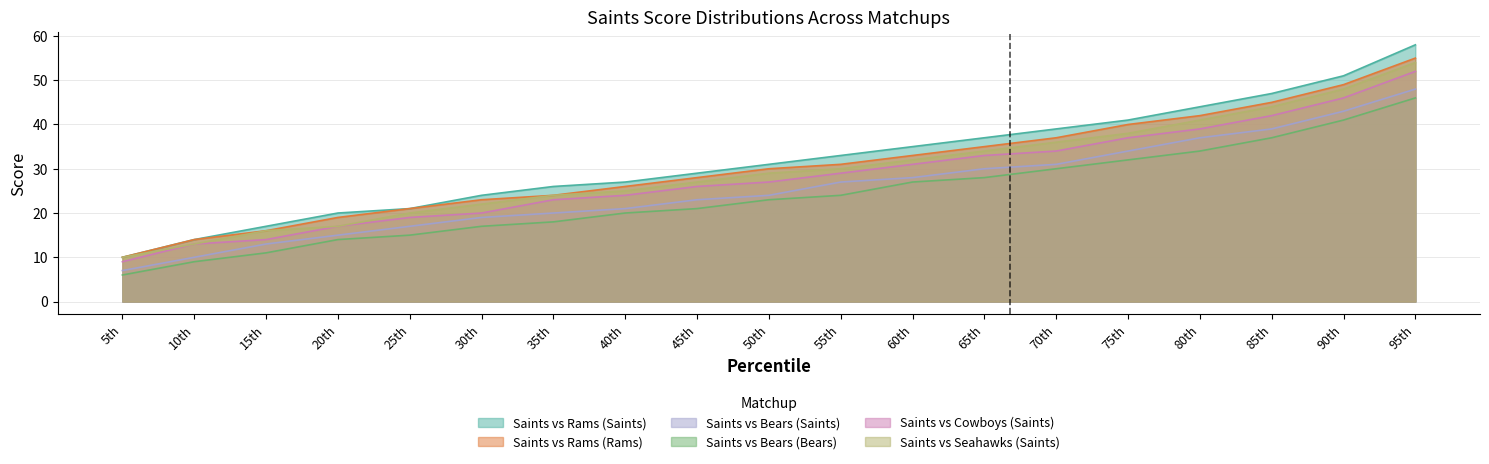

What are all the series names shown in the legend?

Saints vs Rams (Saints), Saints vs Rams (Rams), Saints vs Bears (Saints), Saints vs Bears (Bears), Saints vs Cowboys (Saints), Saints vs Seahawks (Saints)